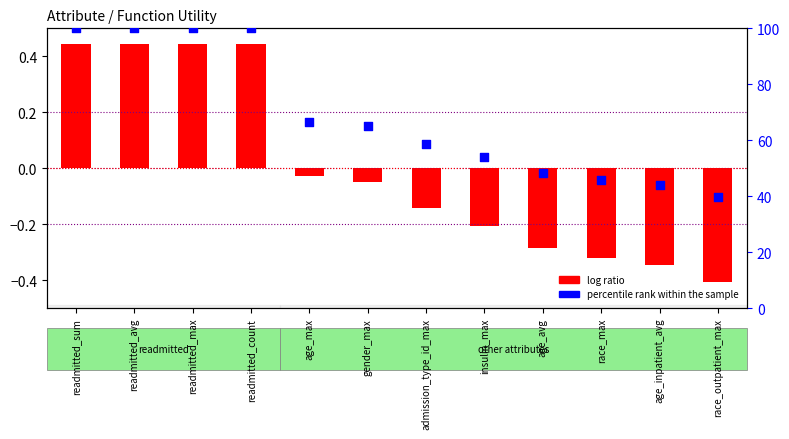

Which series contains the lowest Y value?

log ratio